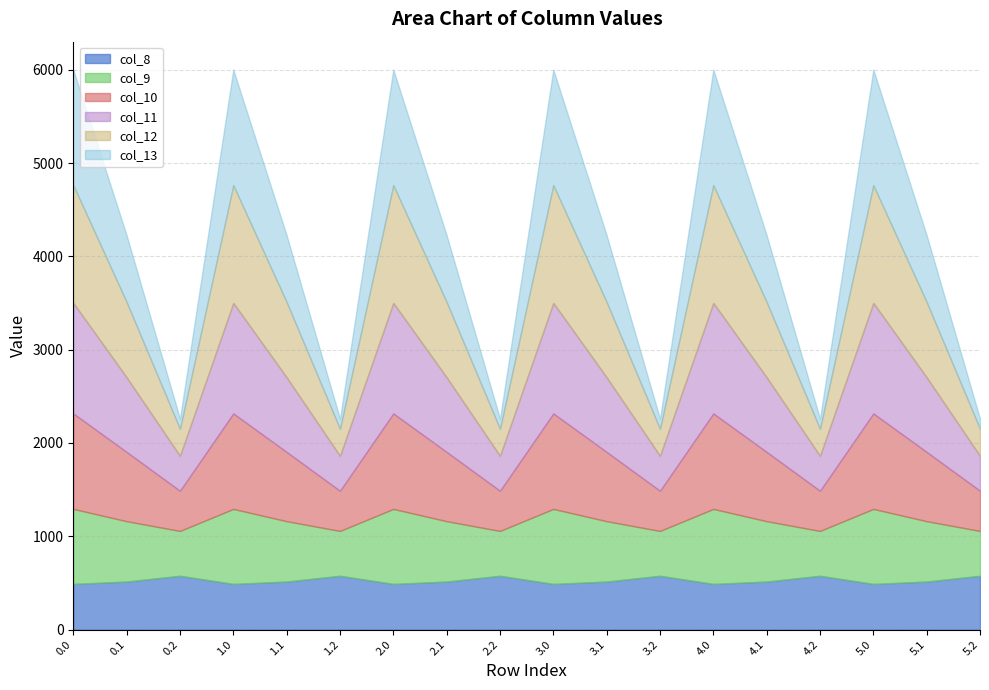

What are all the series names shown in the legend?

col_8, col_9, col_10, col_11, col_12, col_13